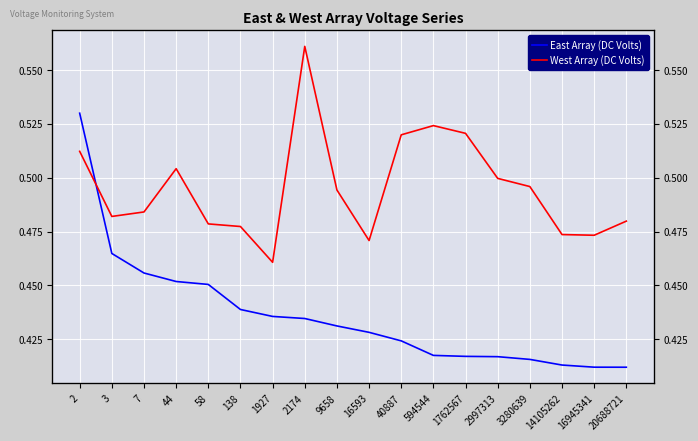

Rank the series at 9658 from highest to lowest value.

West Array (DC Volts), East Array (DC Volts)